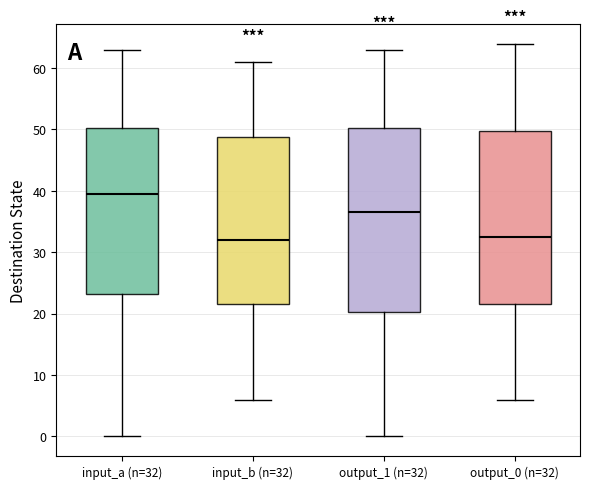

Which box has the highest median line?

input_a (n=32)